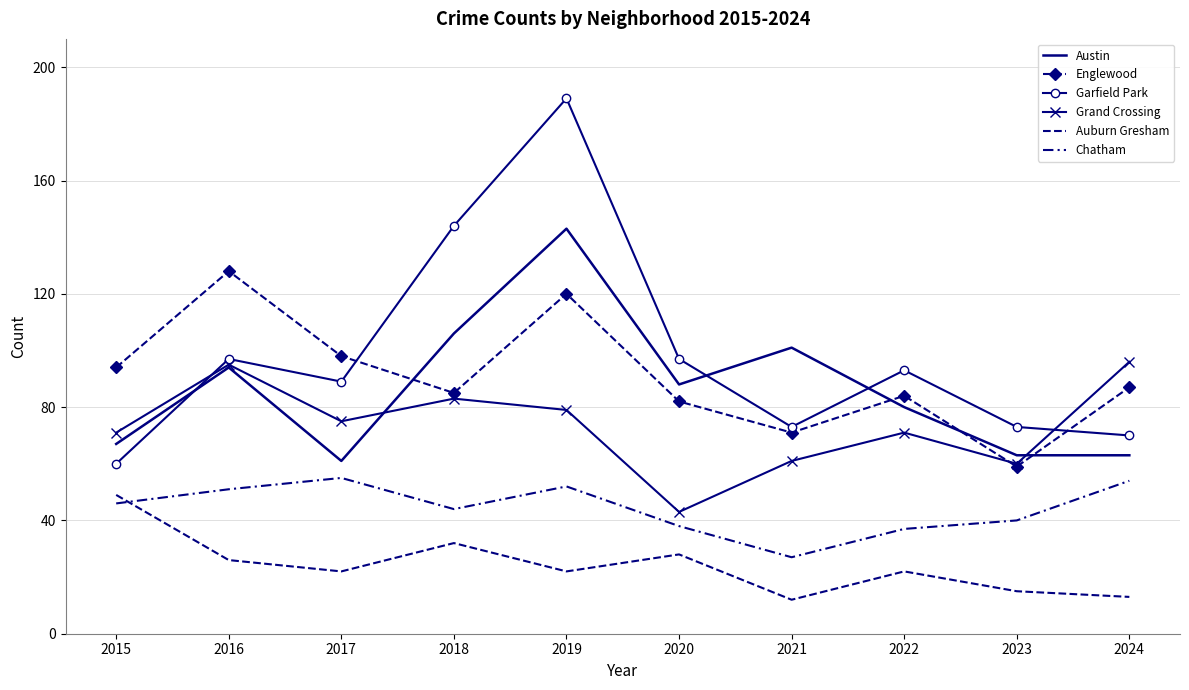

How many lines are shown in the chart?

6